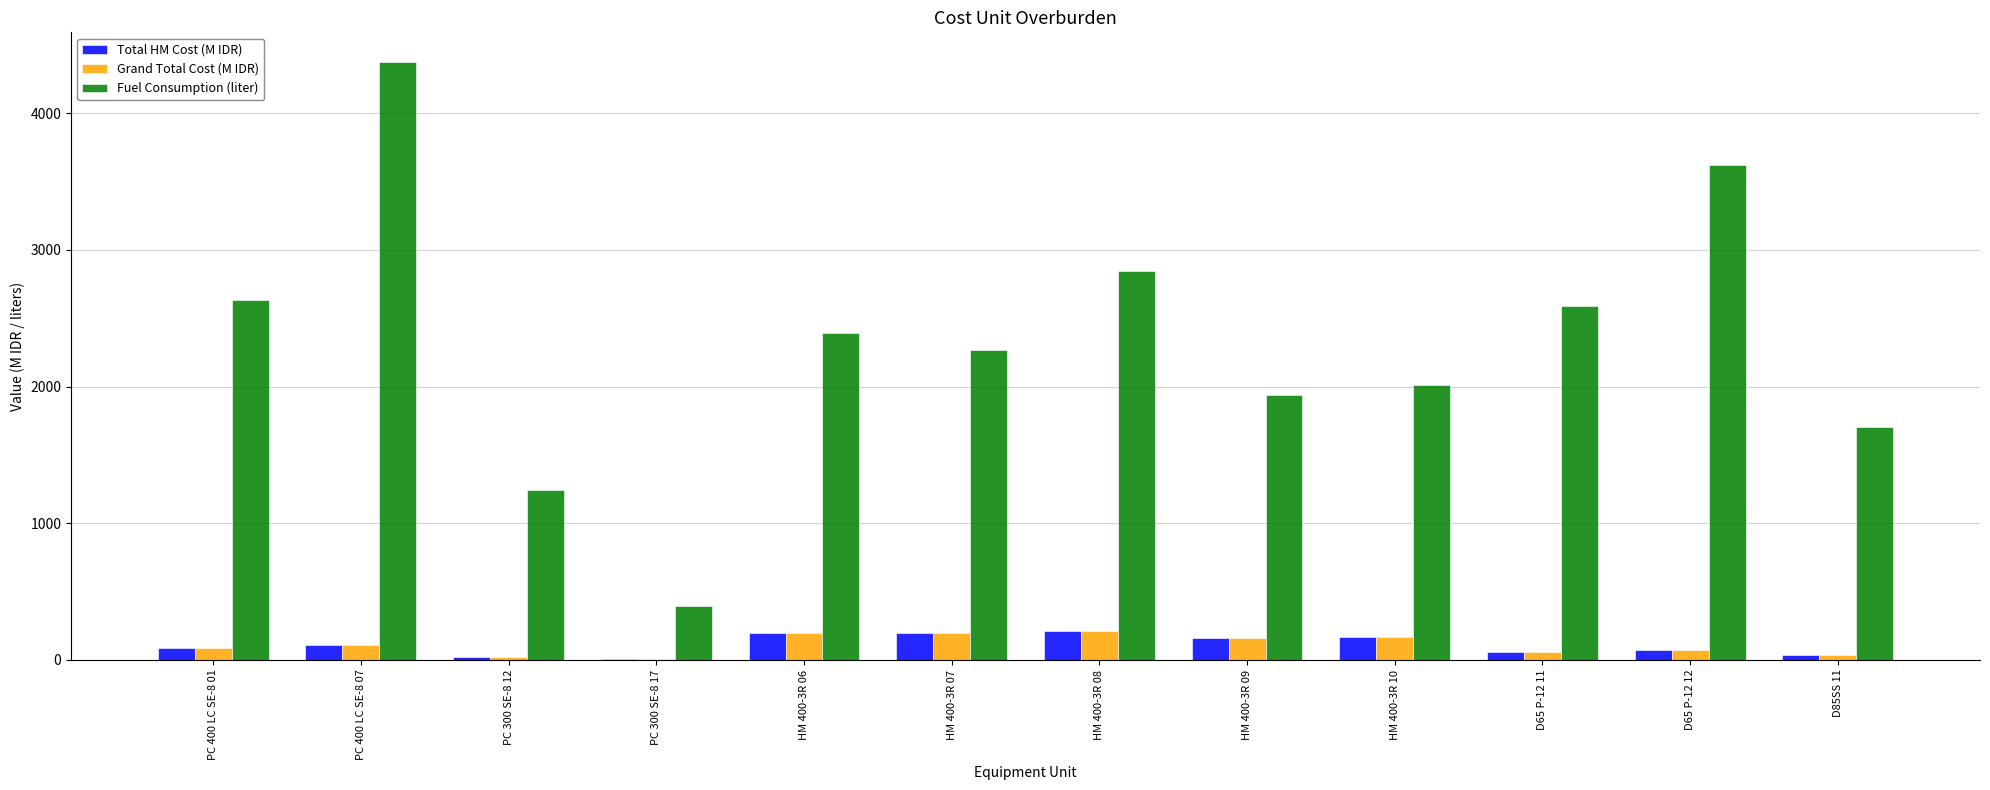

What is the spread (max minus min) of values at D65 P-12 12?

3555.8